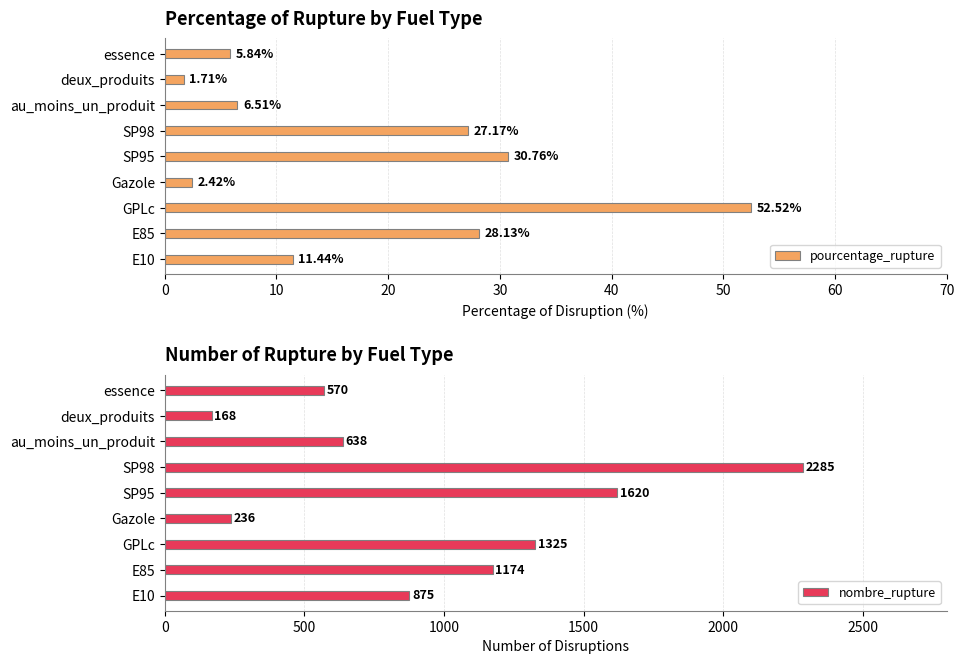

Which series has the widest spread of values?

nombre_rupture